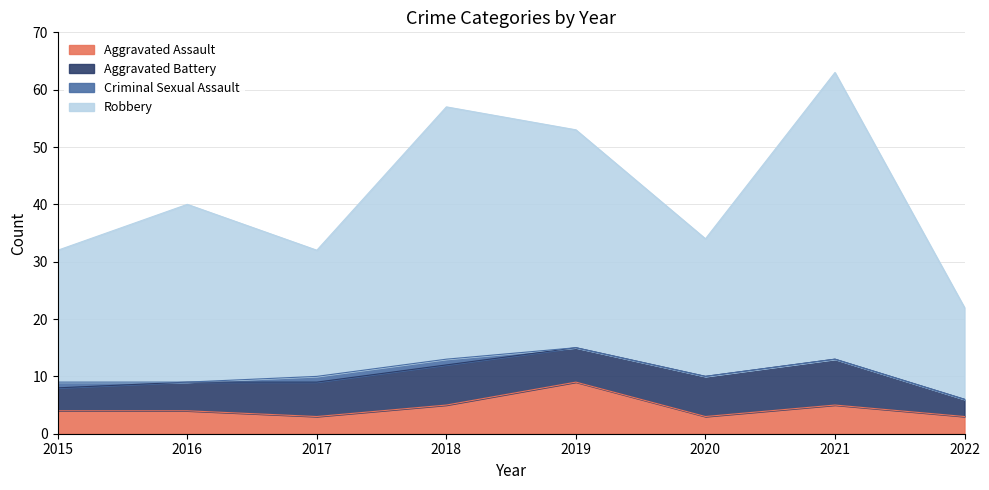

At which label does Robbery reach its minimum?

2022